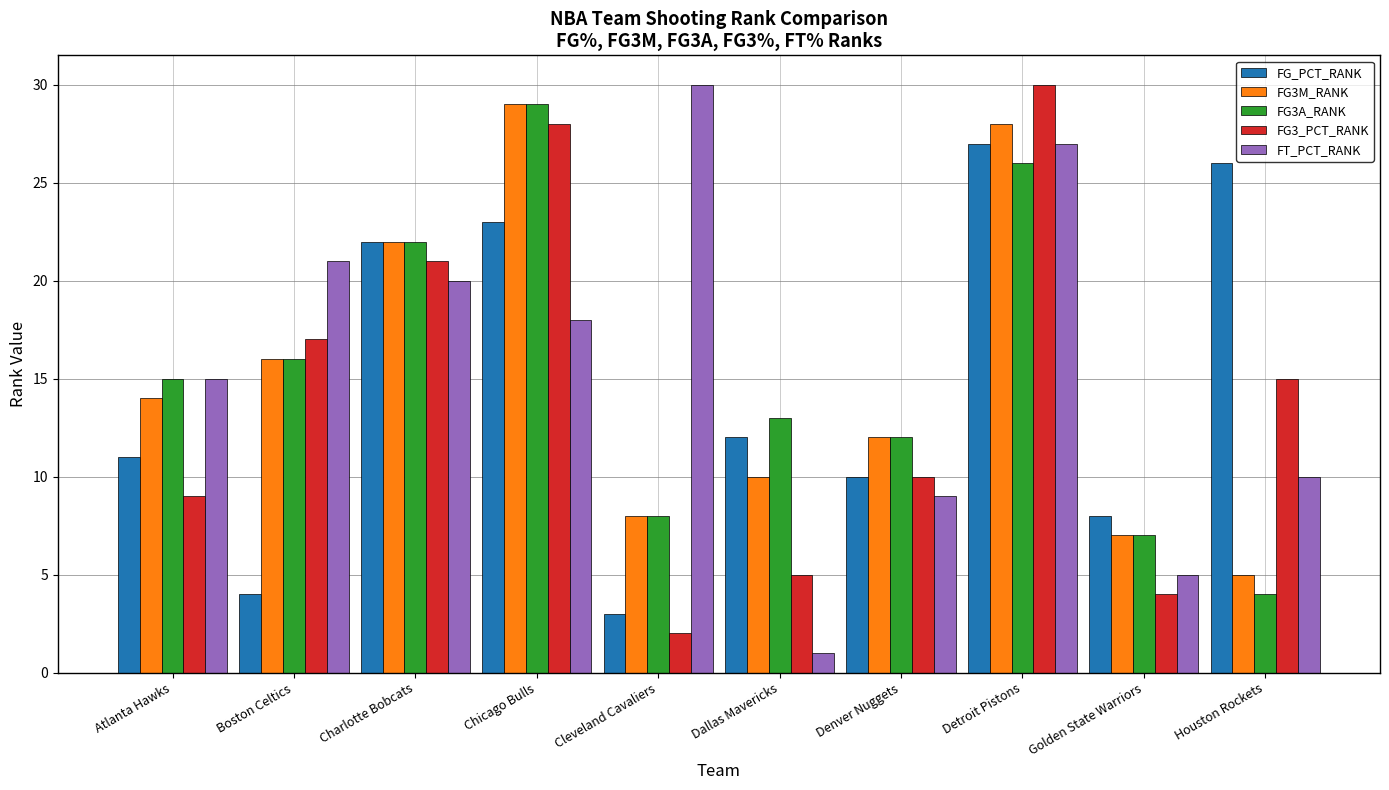

What is the sum of all FG_PCT_RANK values?

146